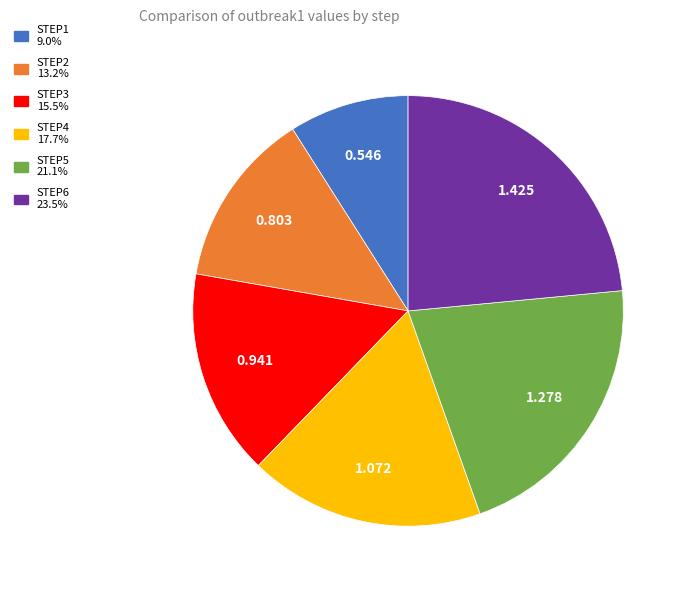

How many slices are in this pie chart?

6